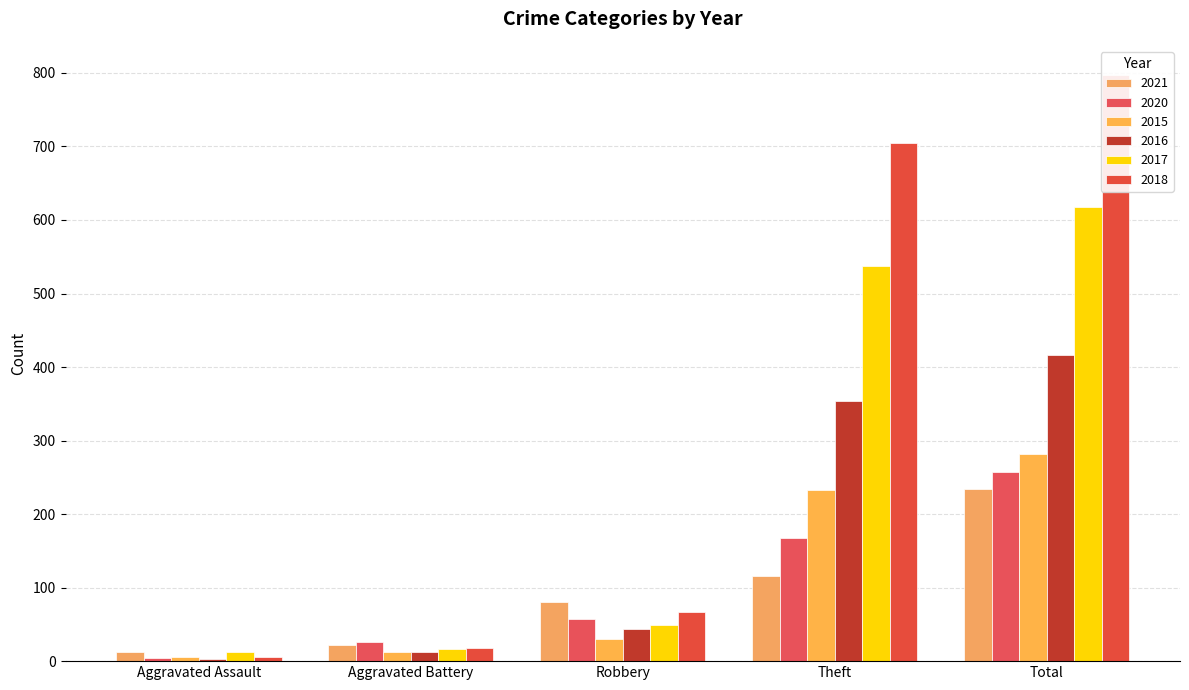

The 2016 series shows 17 at Aggravated Battery. True or false?

False